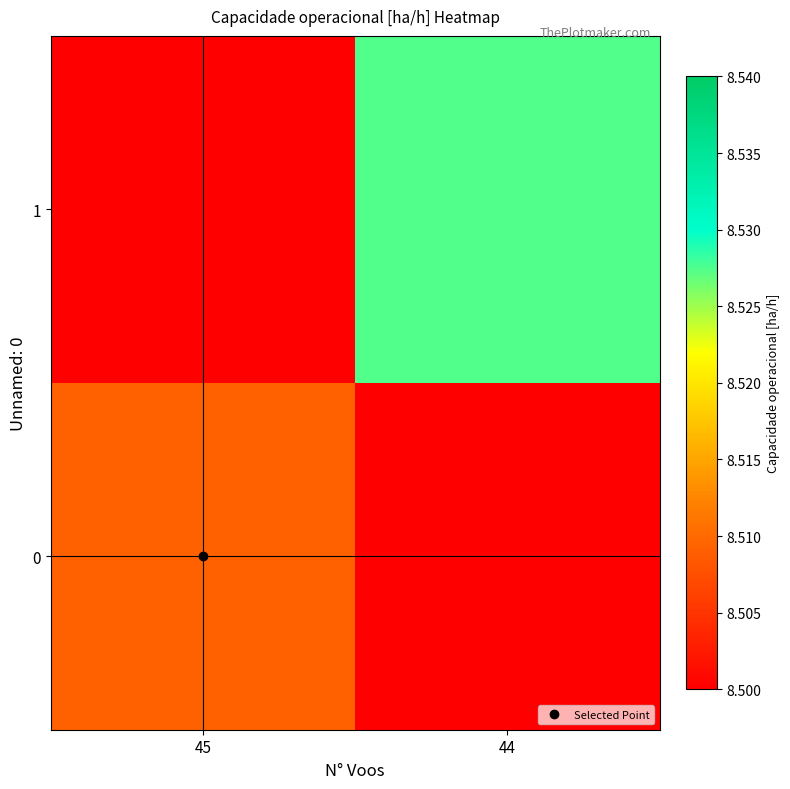

List the series in order of their overall mean, highest first.

1, 0